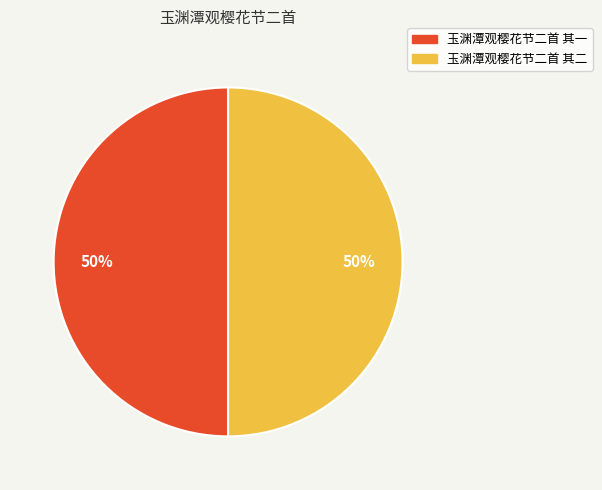

To the nearest percent, what is the combined percentage of 玉渊潭观樱花节二首 其一 and 玉渊潭观樱花节二首 其二?

100%